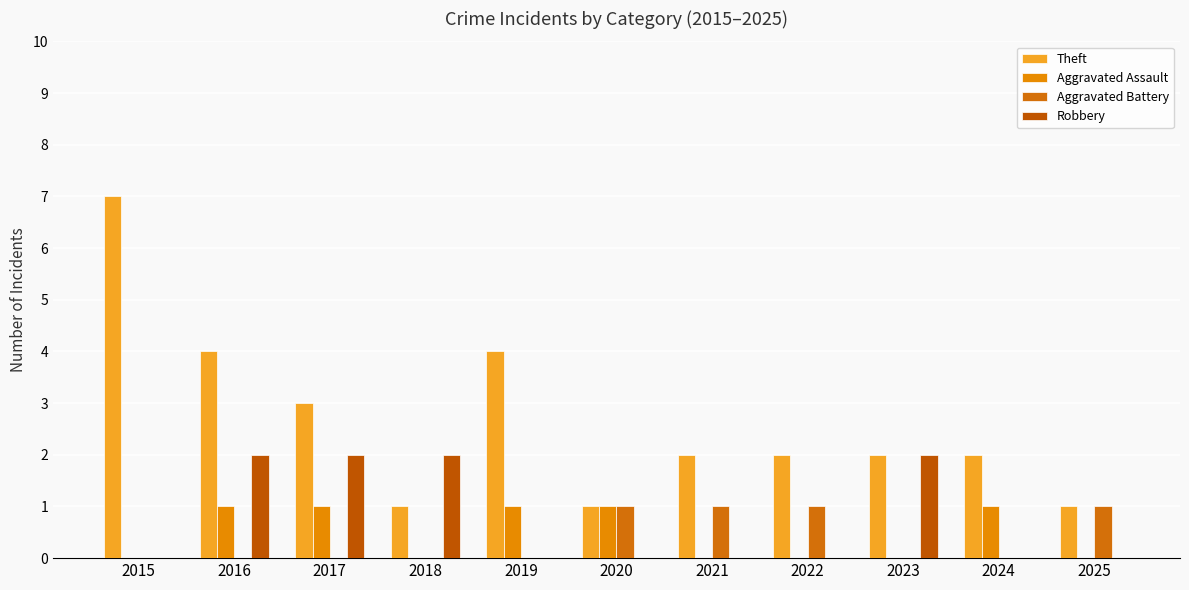

How many distinct data groups are displayed?

4